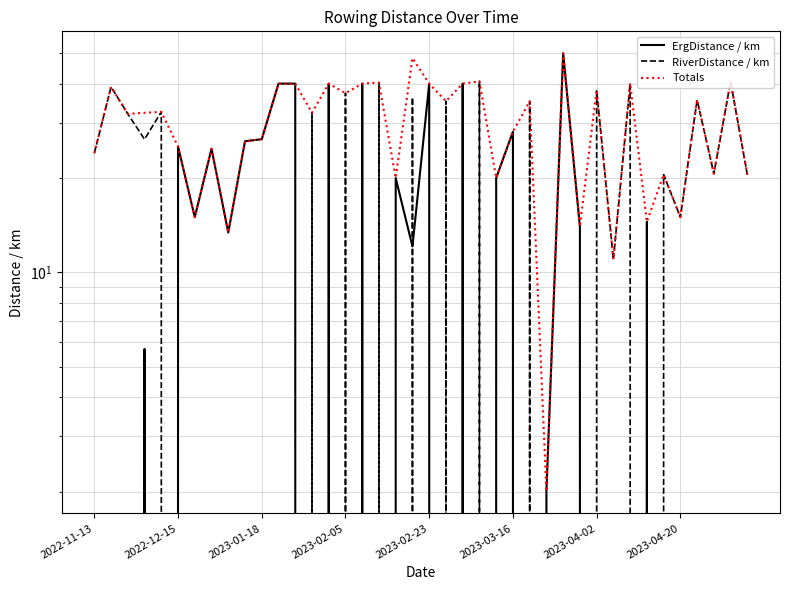

Between 2023-01-18 and 2023-03-16, which series saw the biggest shift?

RiverDistance / km